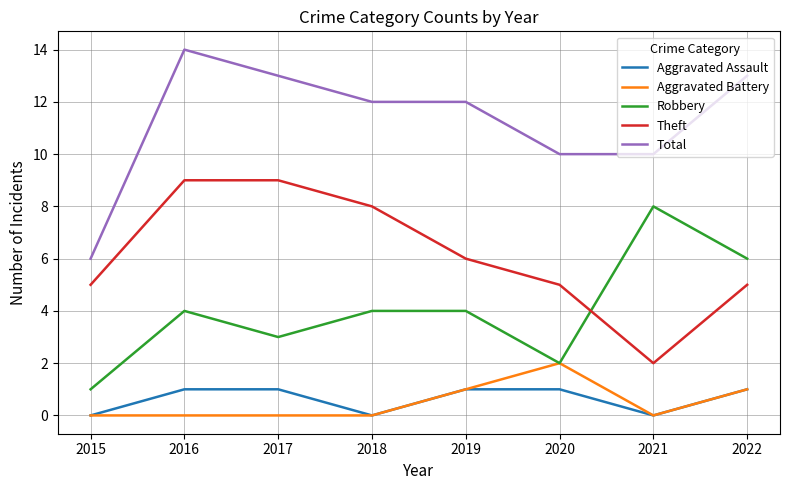

Reading right to left, what are all the values shown in this chart?

Aggravated Assault: 1	0	1	1	0	1	1	0
Aggravated Battery: 1	0	2	1	0	0	0	0
Robbery: 6	8	2	4	4	3	4	1
Theft: 5	2	5	6	8	9	9	5
Total: 13	10	10	12	12	13	14	6